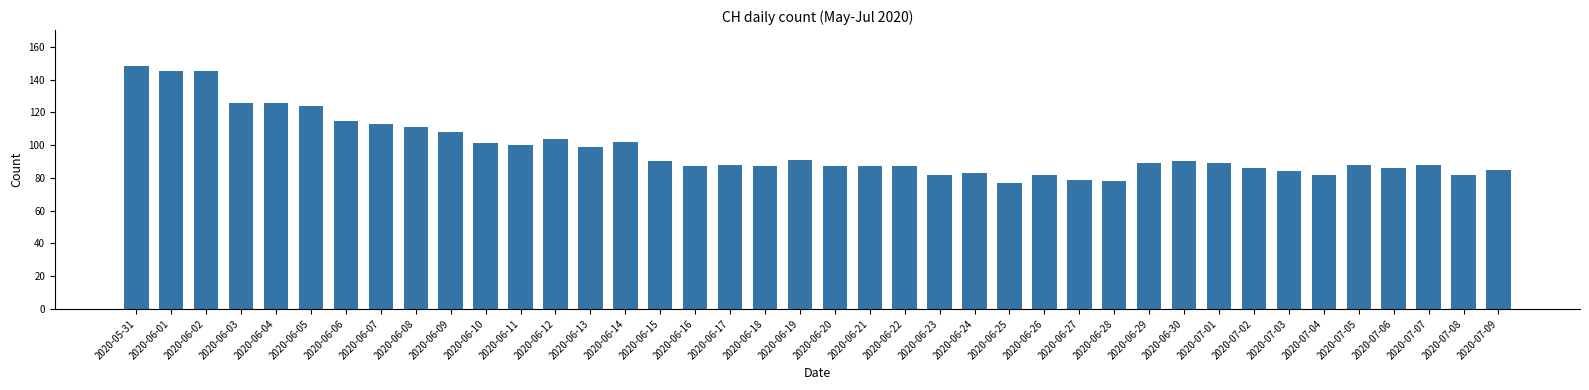

Which has a higher value, 2020-06-14 or 2020-07-03?

2020-06-14